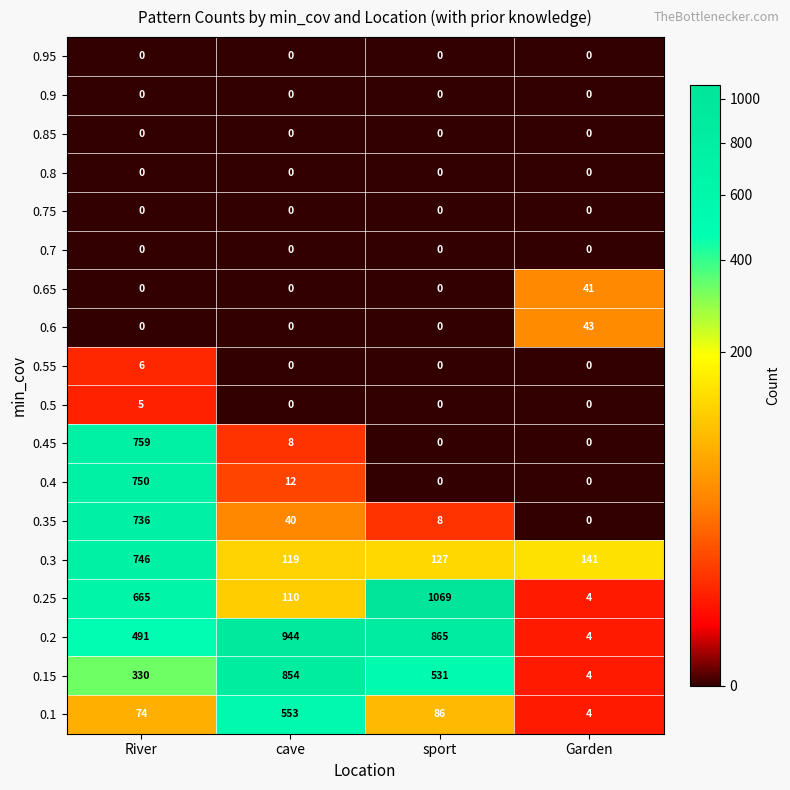

At how many categories does at least one series exceed 1032?

1